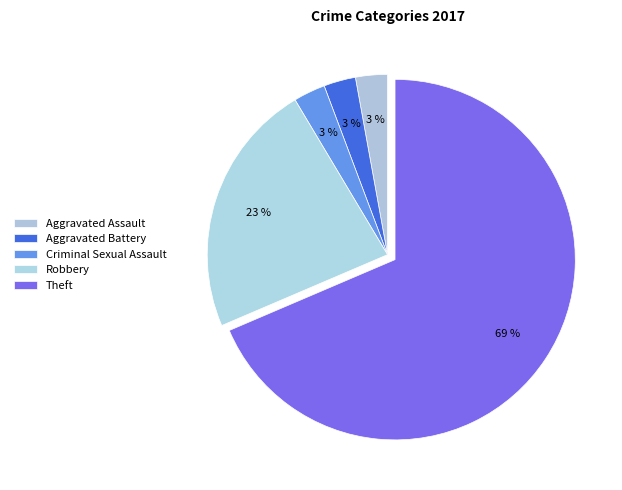

How many segments does this pie chart have?

5